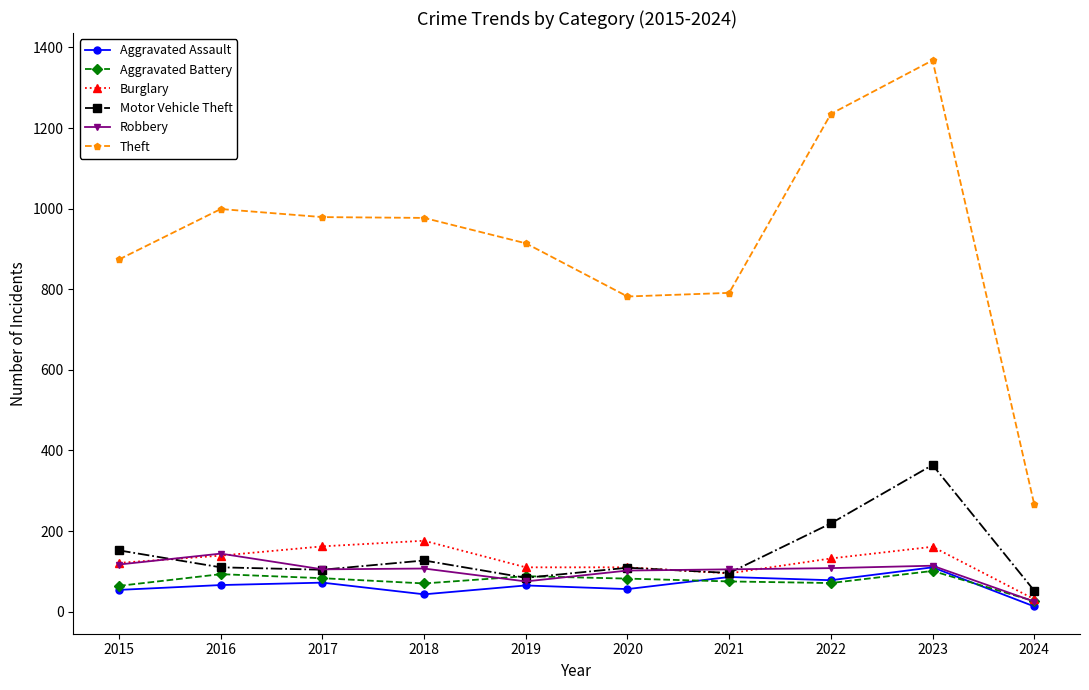

Which series has the largest range (max minus min)?

Theft